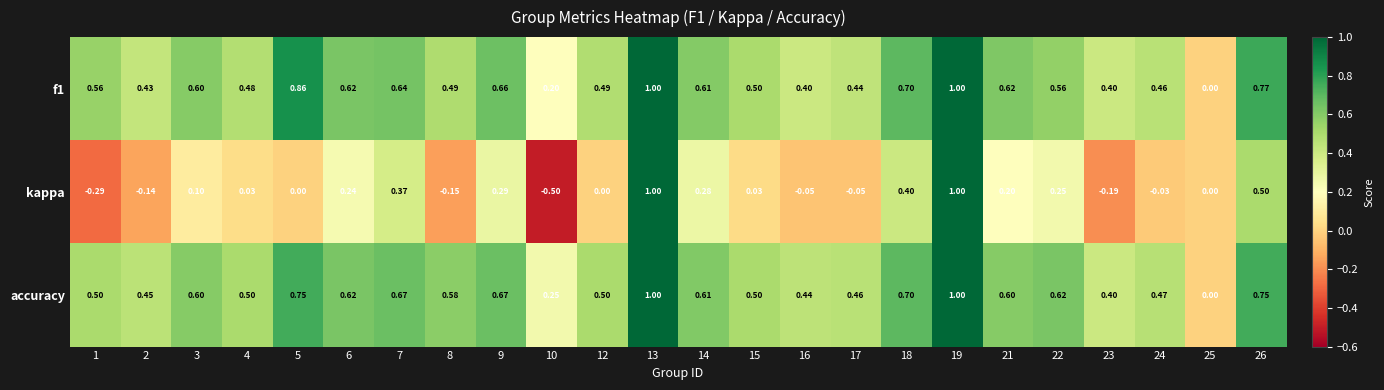

How many values in f1 are above zero?

23